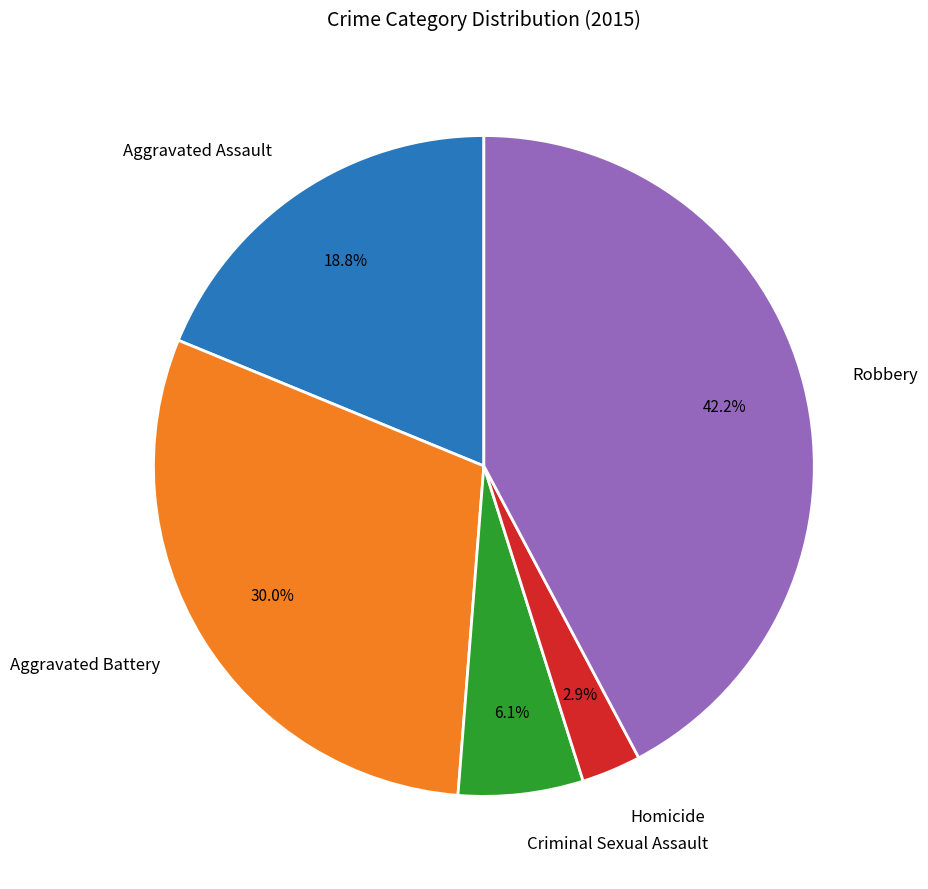

To the nearest percent, what is the difference between the Robbery and Aggravated Battery slice percentages?

12%